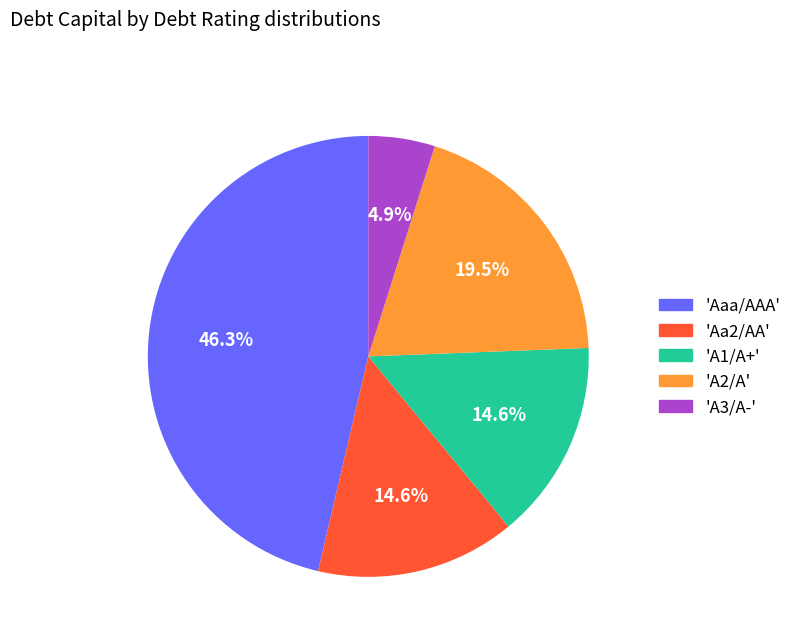

To the nearest percent, what is the difference between the largest and smallest slice percentages?

41%